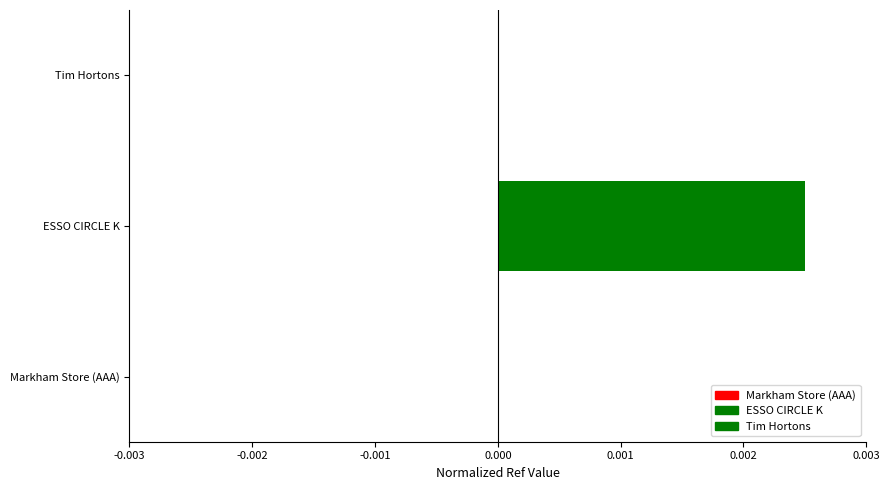

Is it true that the value at Tim Hortons is 0.0?

True